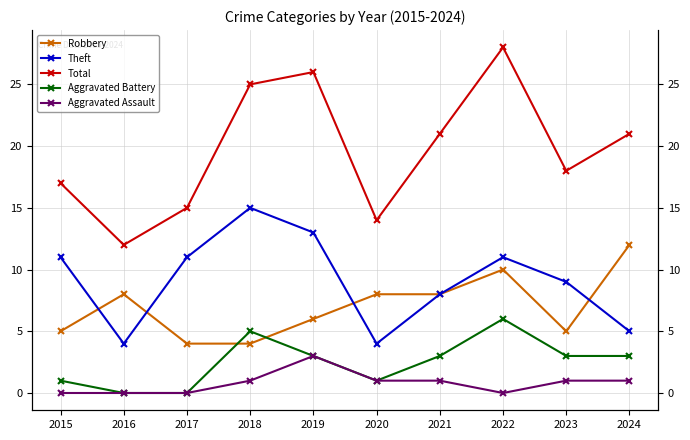

At 2021, list the series in order from smallest to largest.

Aggravated Assault, Aggravated Battery, Robbery, Theft, Total